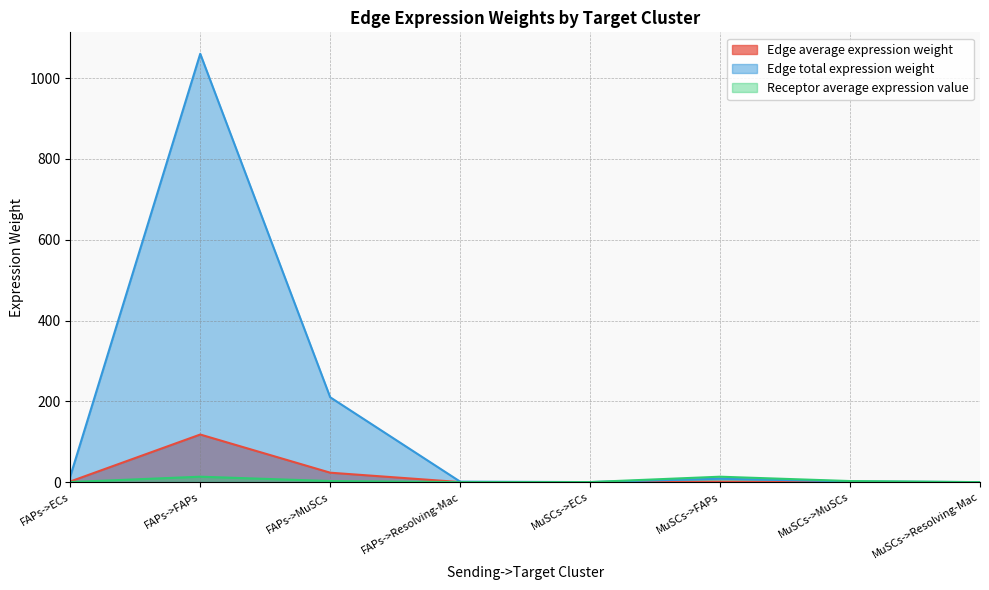

Is it true that Receptor average expression value equals 0.1 at FAPs->ECs?

False